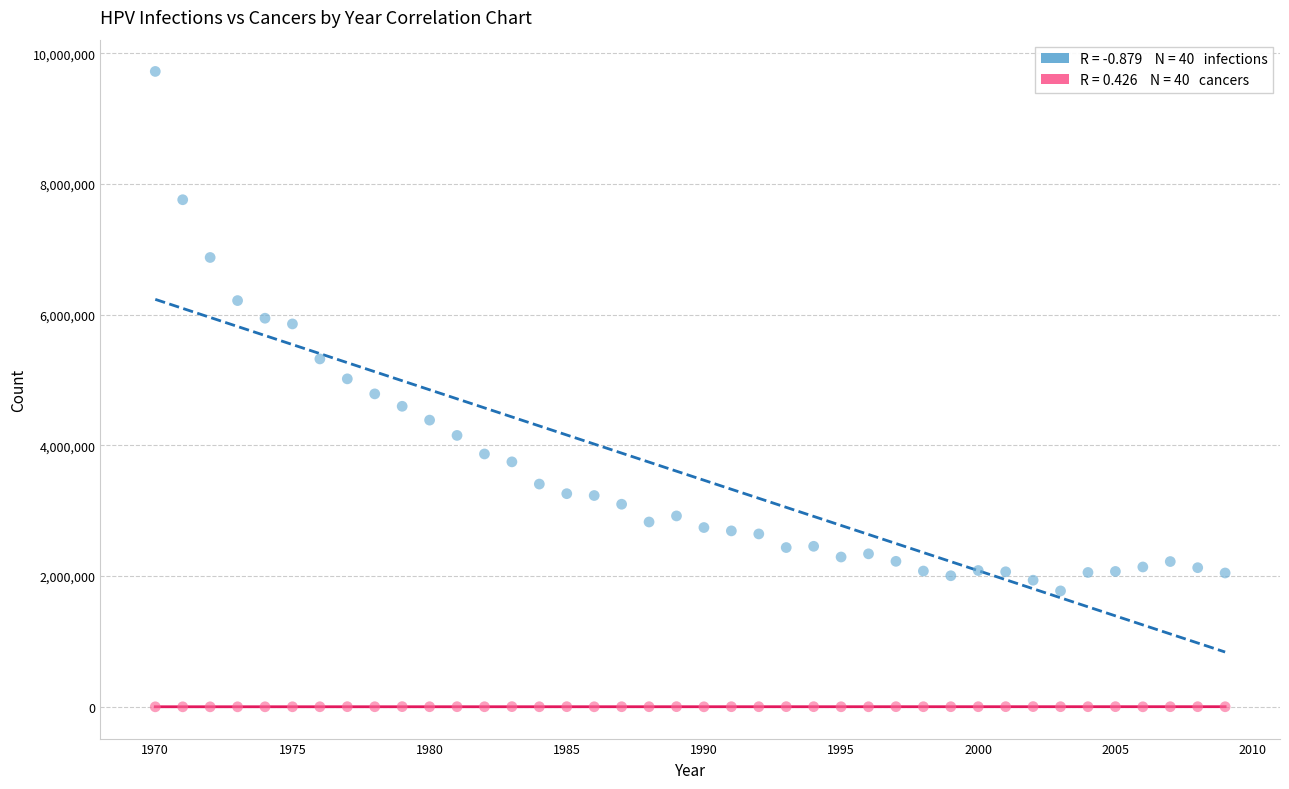

How many points are shown in the scatter plot?

80